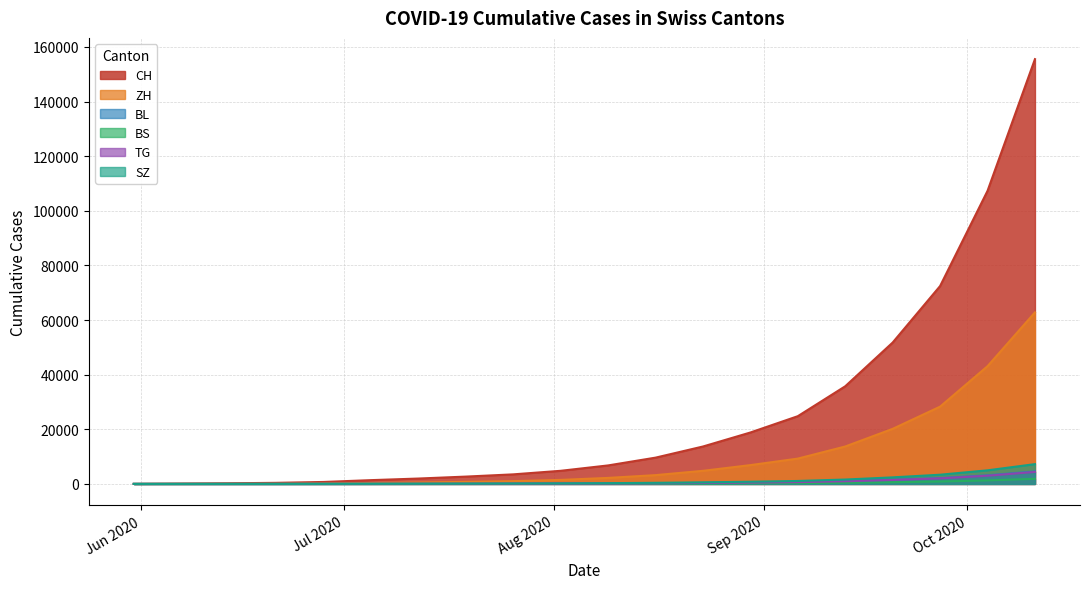

How many data points in SZ are above 279?

9